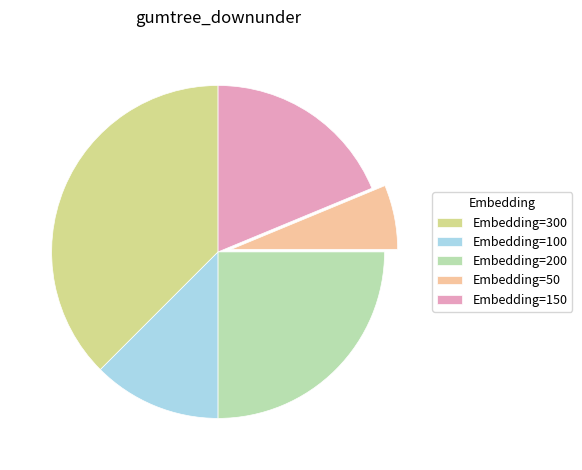

Rank the categories by value from lowest to highest.

Embedding=50, Embedding=100, Embedding=150, Embedding=200, Embedding=300